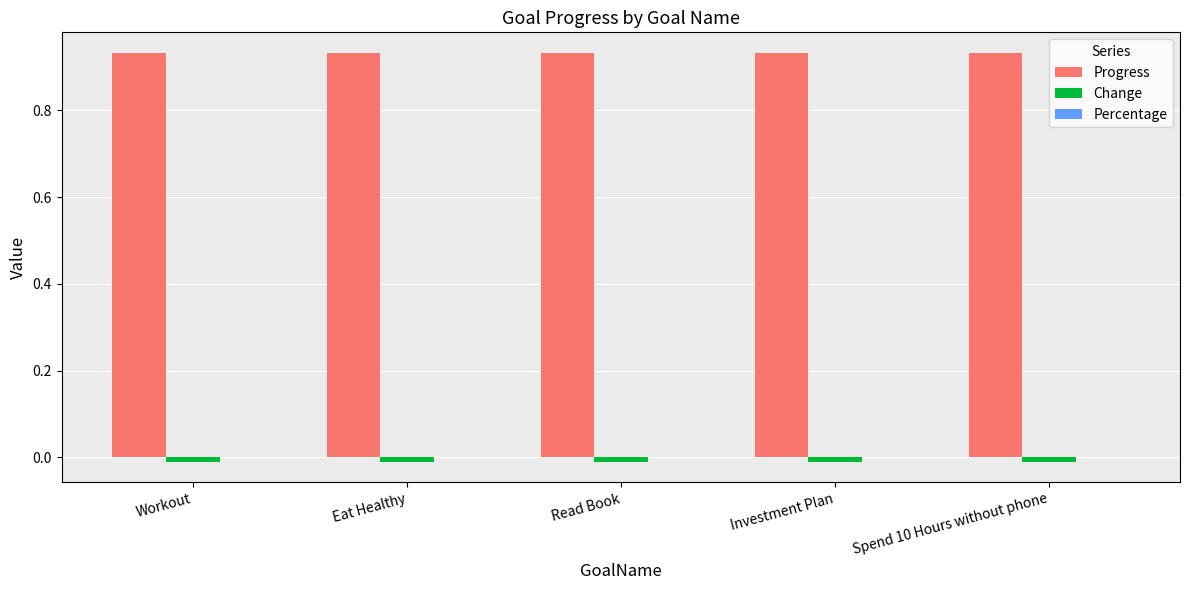

Which series has the largest total across all categories?

Progress